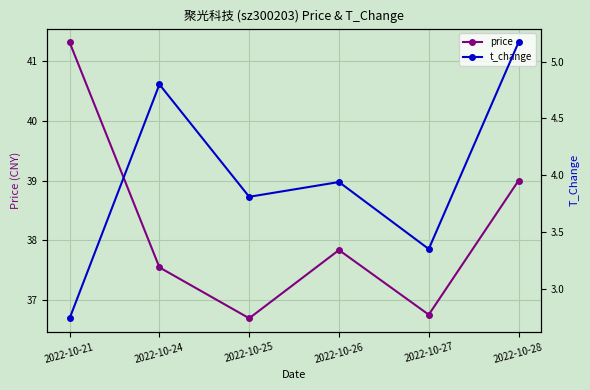

True or false: price and t_change intersect in this chart.

False